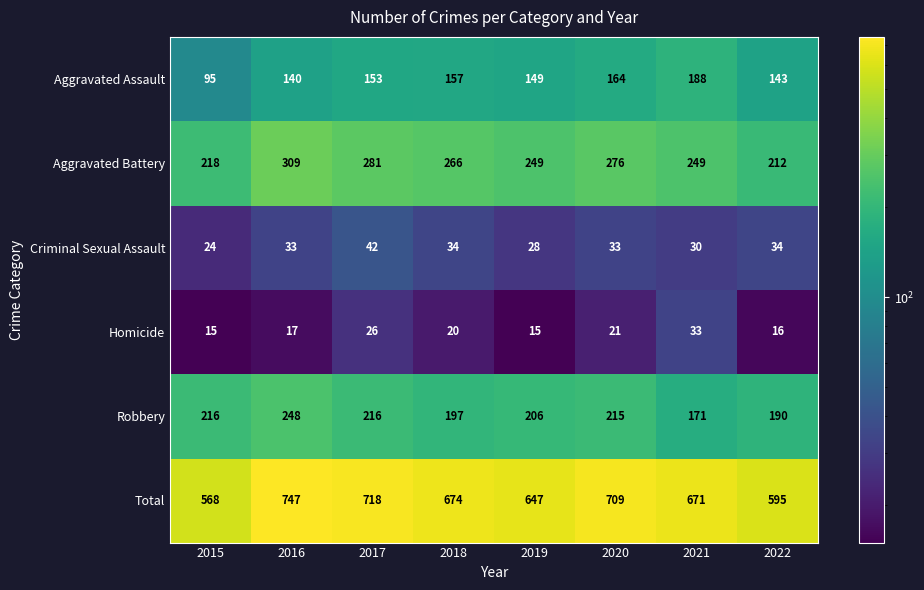

The Aggravated Battery series shows 43 at 2022. True or false?

False